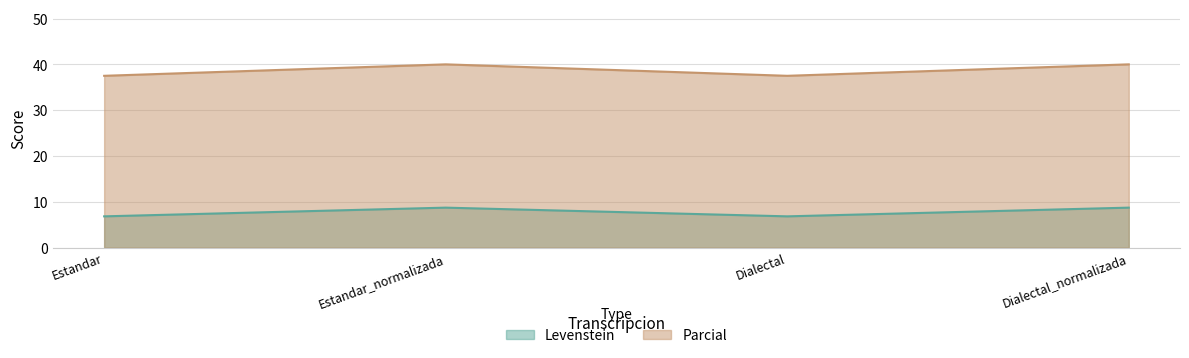

True or false: Levenstein and Parcial intersect in this chart.

False